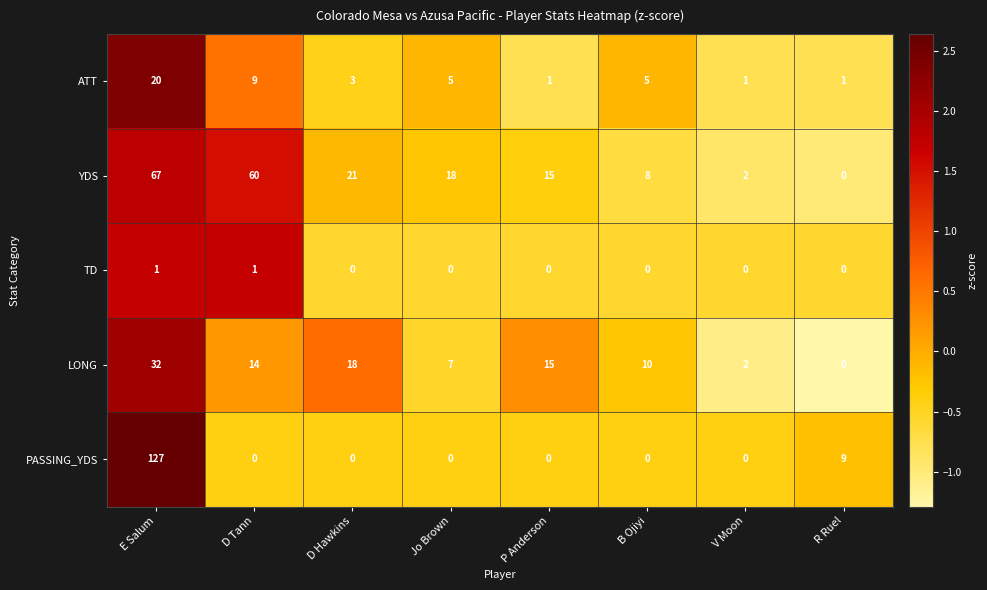

The value of YDS at B Ojiyi is 8. True or false?

True